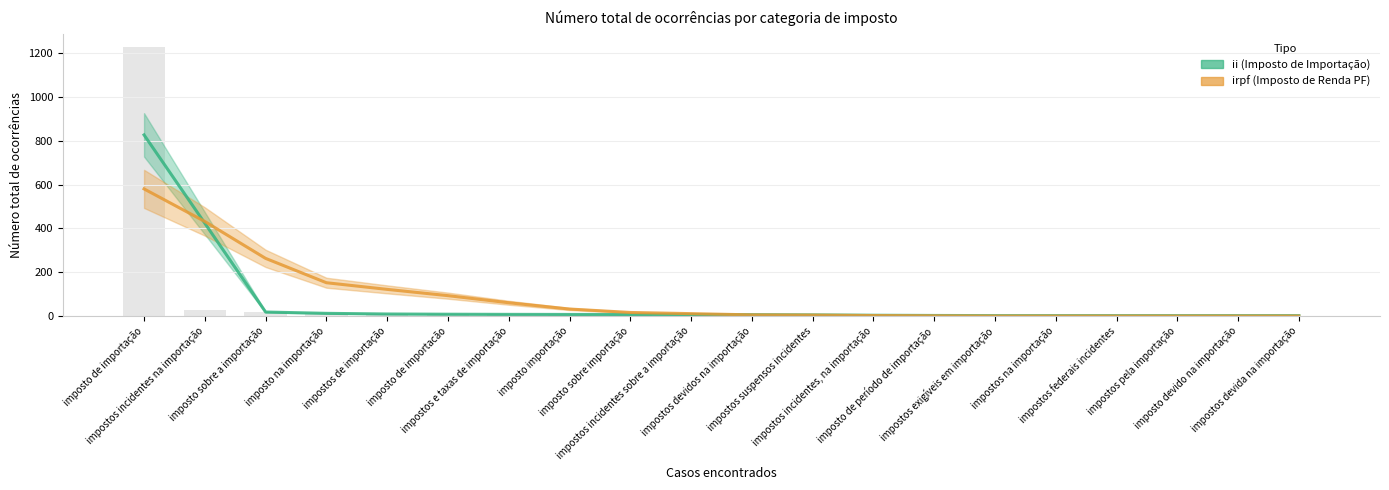

Which category has the lowest value across all series?

impostos exigíveis em importação